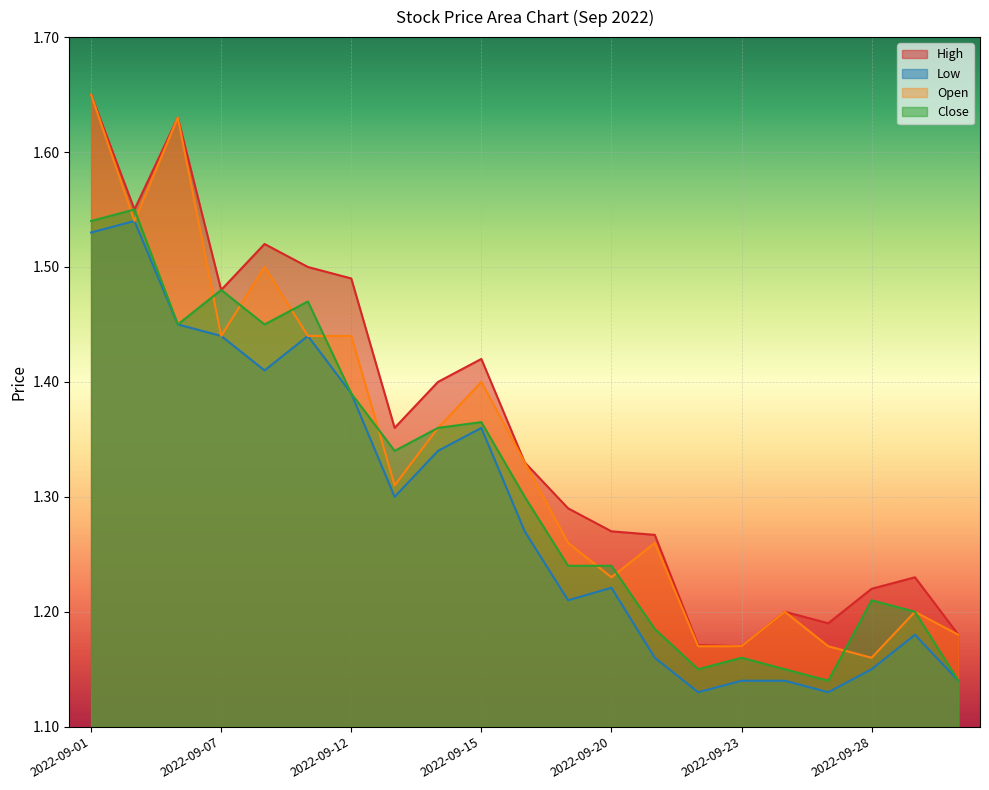

At which category does Low reach its first local peak?

2022-09-02